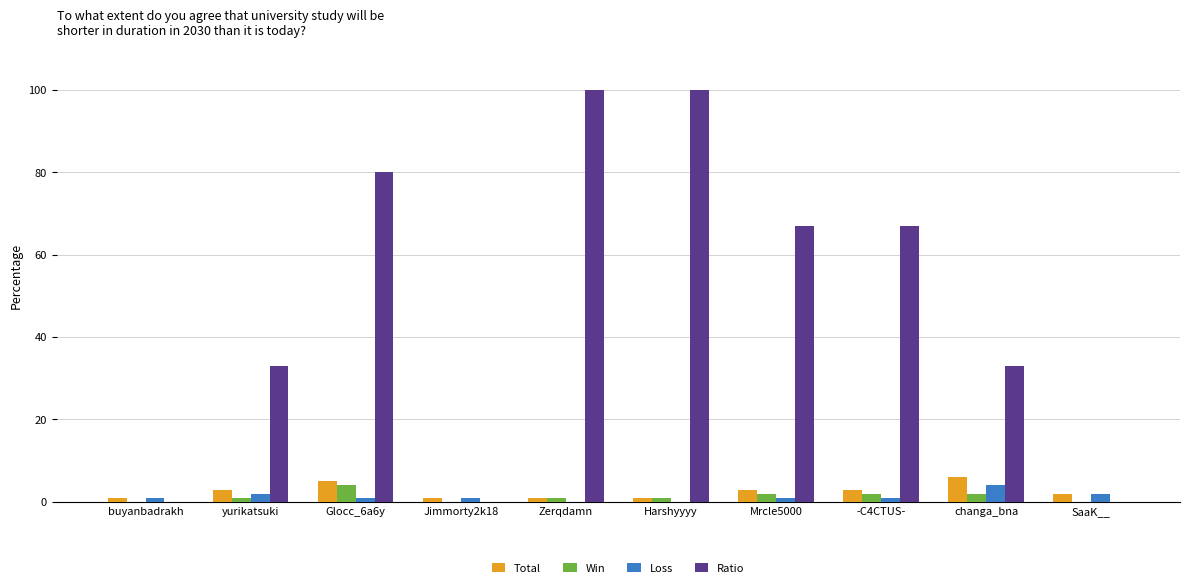

Does the chart contain stacked bars?

No